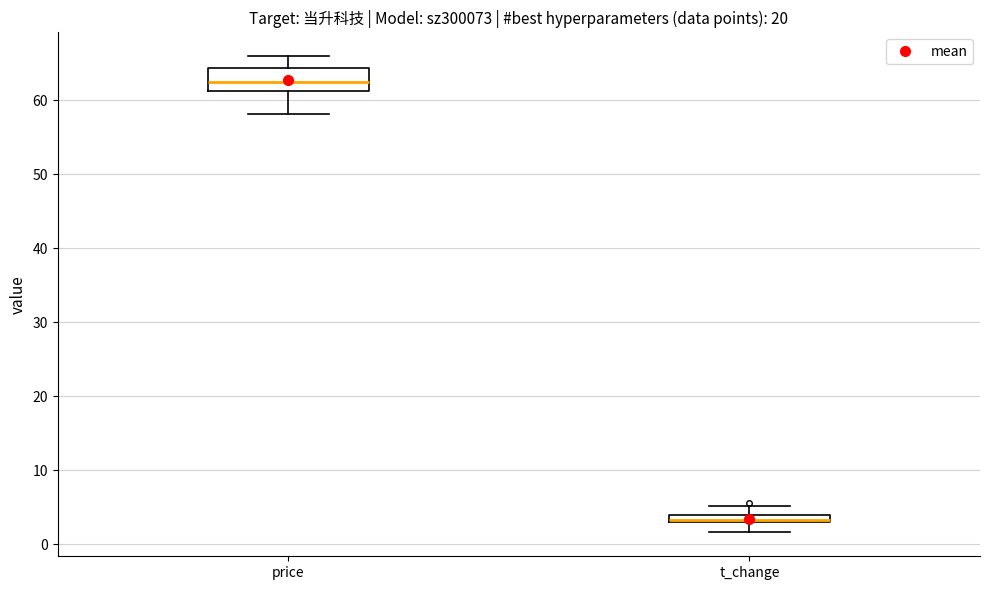

Which box has the lowest median line?

t_change